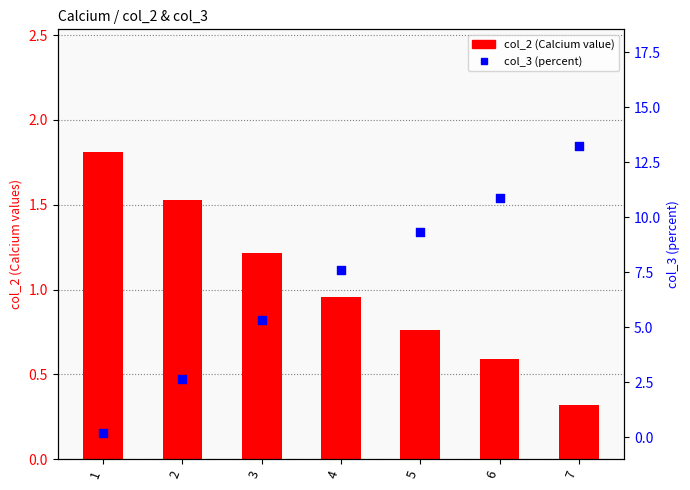

What are all the series names shown in the legend?

col_2, col_3